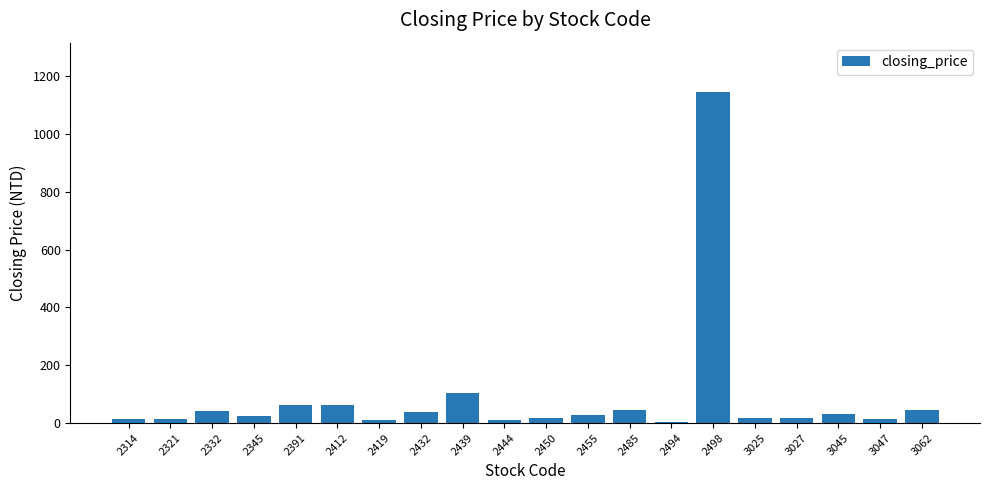

The chart shows a value of 10.0 at 2444. True or false?

True